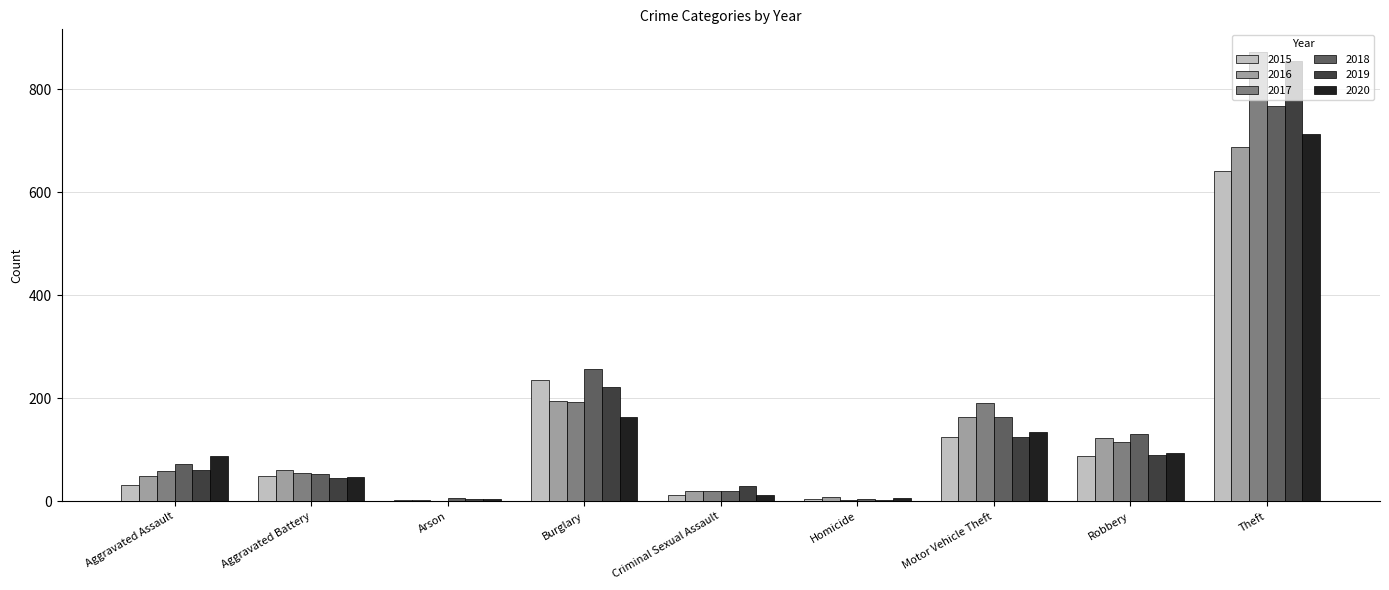

The 2019 series shows 29 at Criminal Sexual Assault. True or false?

True